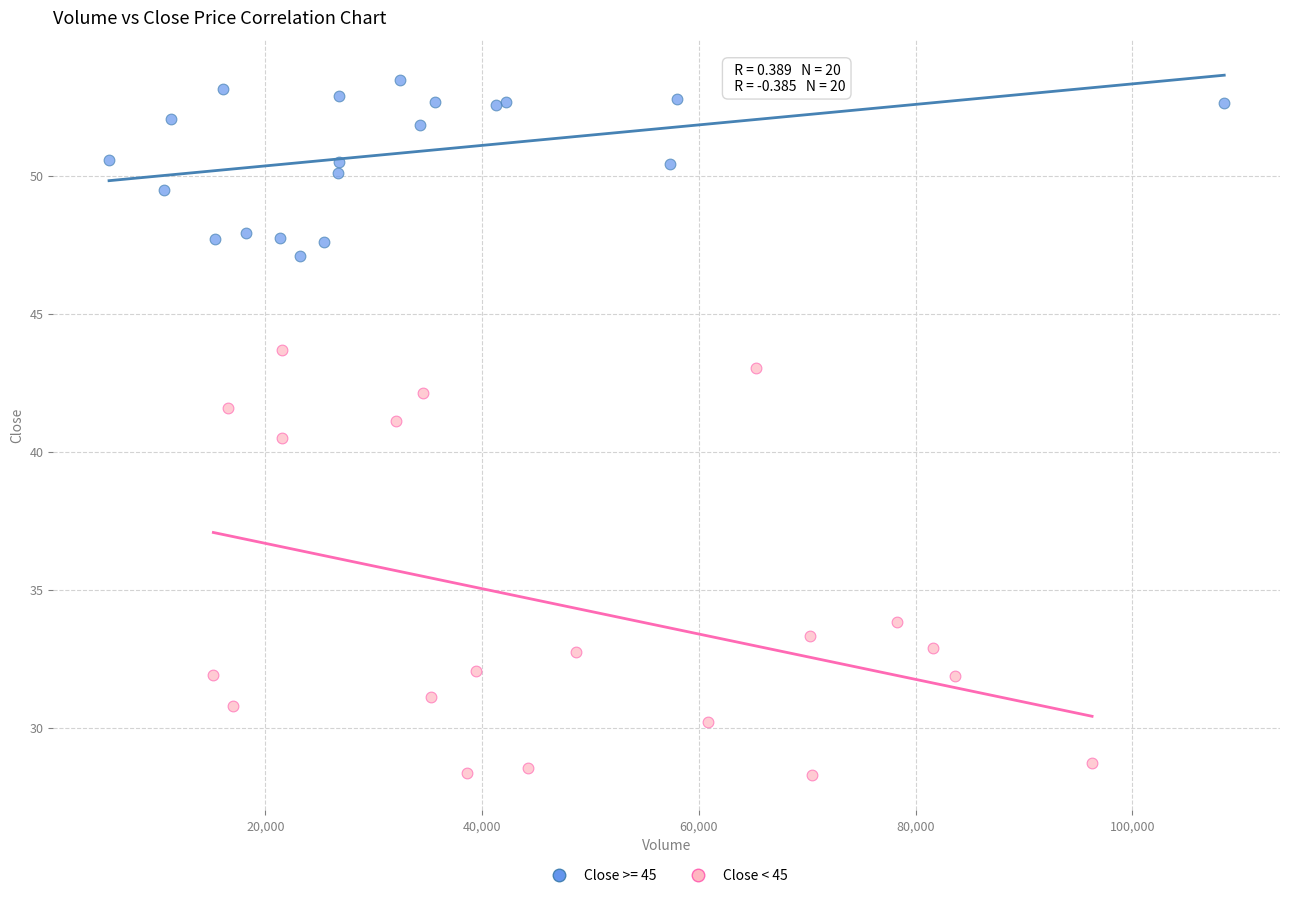

Which series reaches the maximum Y coordinate?

Close >= 45